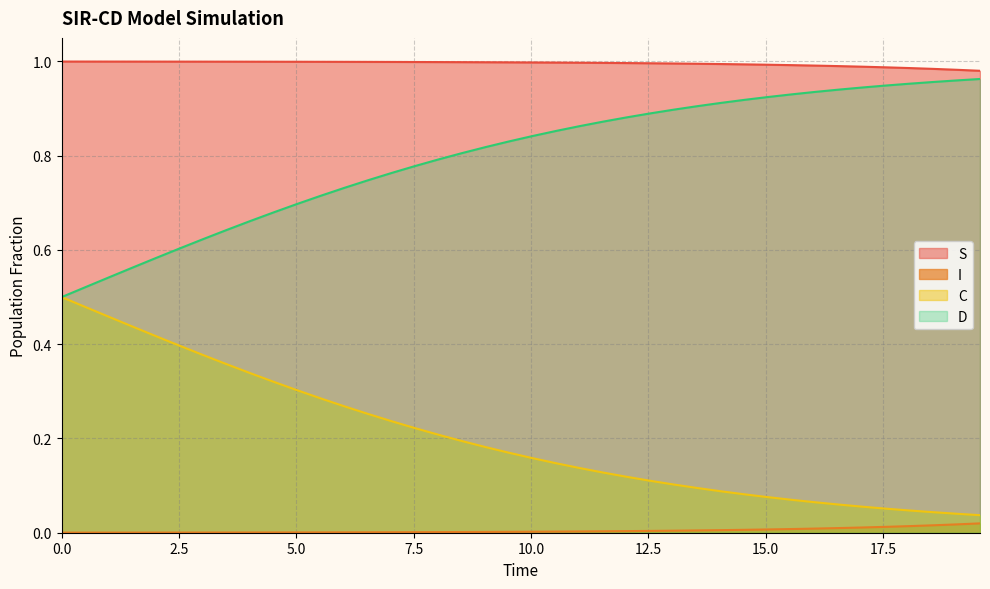

Which series has the largest total across all categories?

S